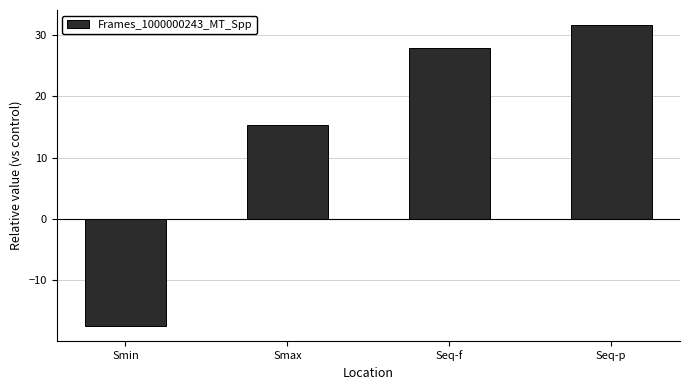

List the labels in order of value, largest first.

Seq-p, Seq-f, Smax, Smin